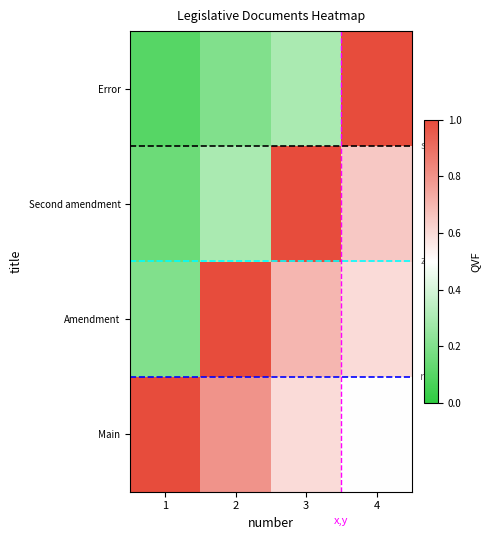

At which category does the chart reach its peak across all series?

1